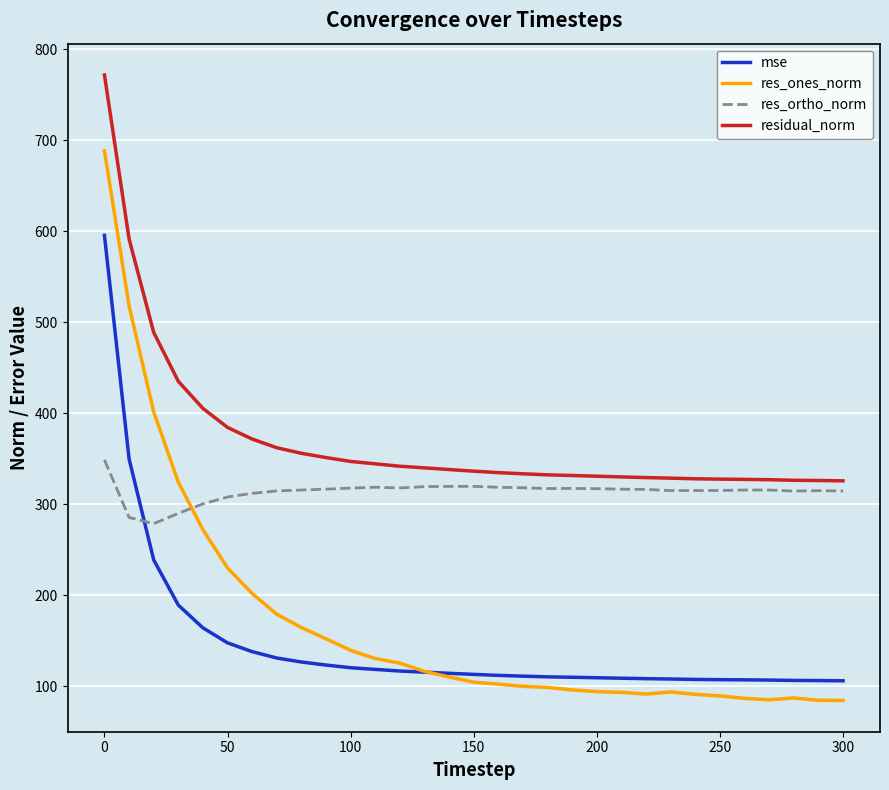

Which series has the largest range (max minus min)?

res_ones_norm